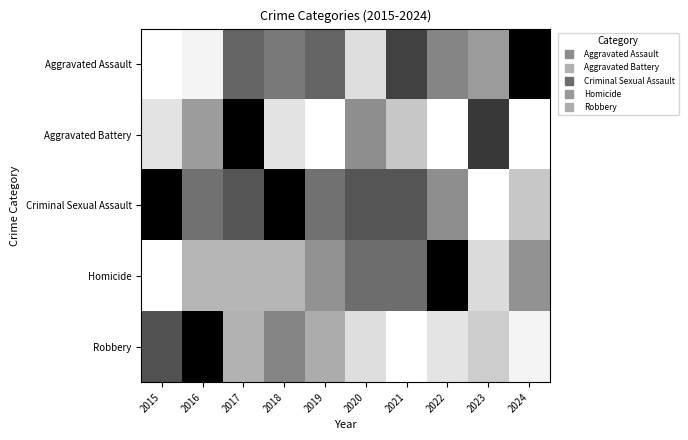

Reading left to right, extract all data points from this chart.

Aggravated Assault: 2015=0.0	2016=0.0	2017=0.6	2018=0.5	2019=0.6	2020=0.1	2021=0.7	2022=0.5	2023=0.4	2024=1.0
Aggravated Battery: 2015=0.1	2016=0.4	2017=1.0	2018=0.1	2019=0.0	2020=0.4	2021=0.2	2022=0.0	2023=0.8	2024=0.0
Criminal Sexual Assault: 2015=1.0	2016=0.6	2017=0.7	2018=1.0	2019=0.6	2020=0.7	2021=0.7	2022=0.4	2023=0.0	2024=0.2
Homicide: 2015=0.0	2016=0.3	2017=0.3	2018=0.3	2019=0.4	2020=0.6	2021=0.6	2022=1.0	2023=0.1	2024=0.4
Robbery: 2015=0.7	2016=1.0	2017=0.3	2018=0.5	2019=0.3	2020=0.1	2021=0.0	2022=0.1	2023=0.2	2024=0.0